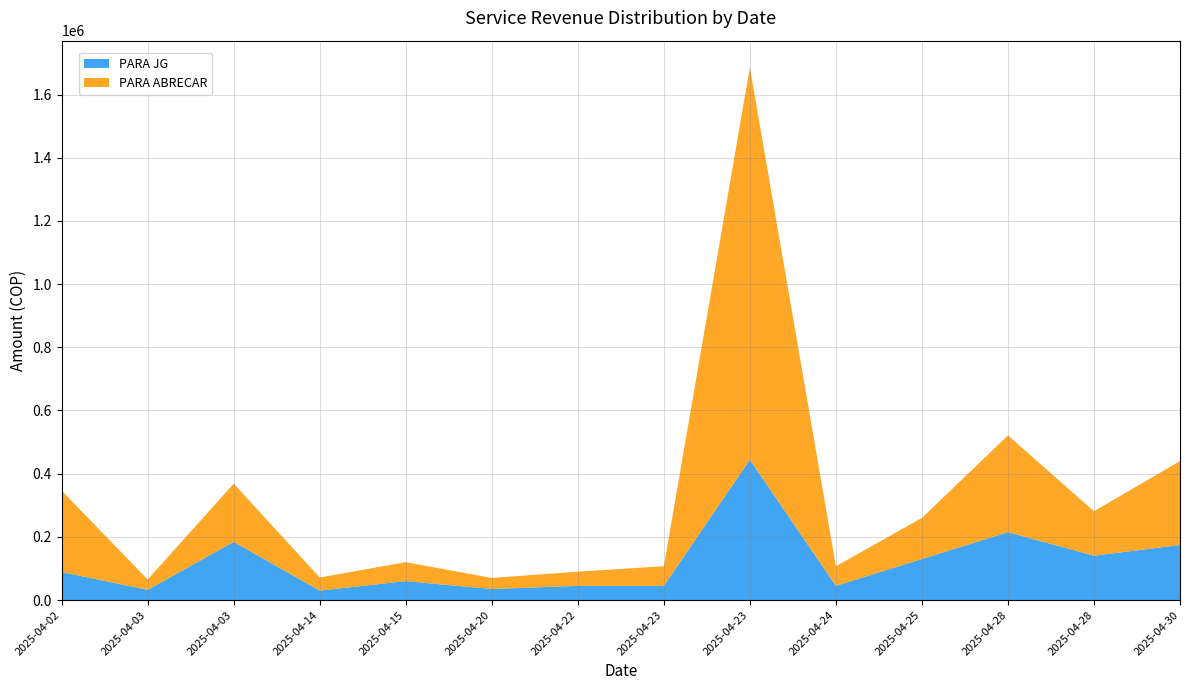

Reading right to left, what are all the values shown in this chart?

PARA JG: 174400	140500	215000	130000	45000	444284	45000	45000	35000	60000	30000	184250	32500	88875
PARA ABRECAR: 265600	140500	306200	130000	62100	1241868	62100	45000	35000	60000	41400	184250	32500	257550